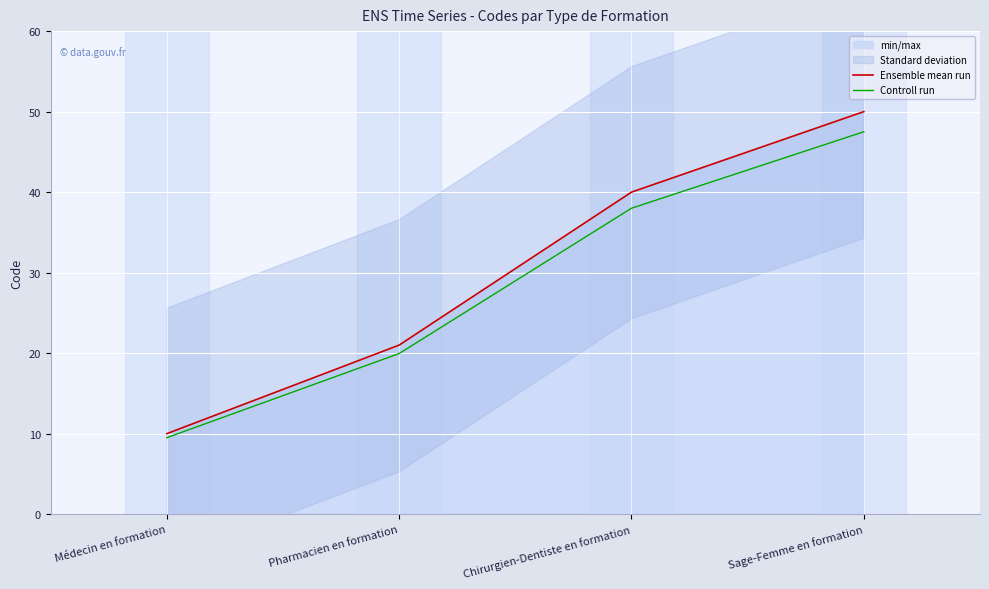

What is the label of the 1st point from the right?

Sage-Femme en formation